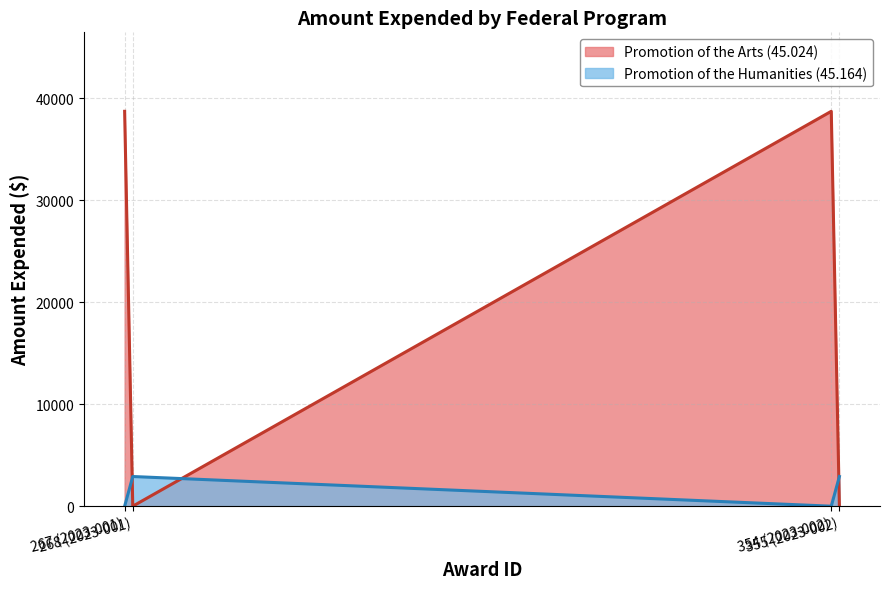

List the series in order of their peak value, highest first.

Promotion of the Arts (45.024), Promotion of the Humanities (45.164)